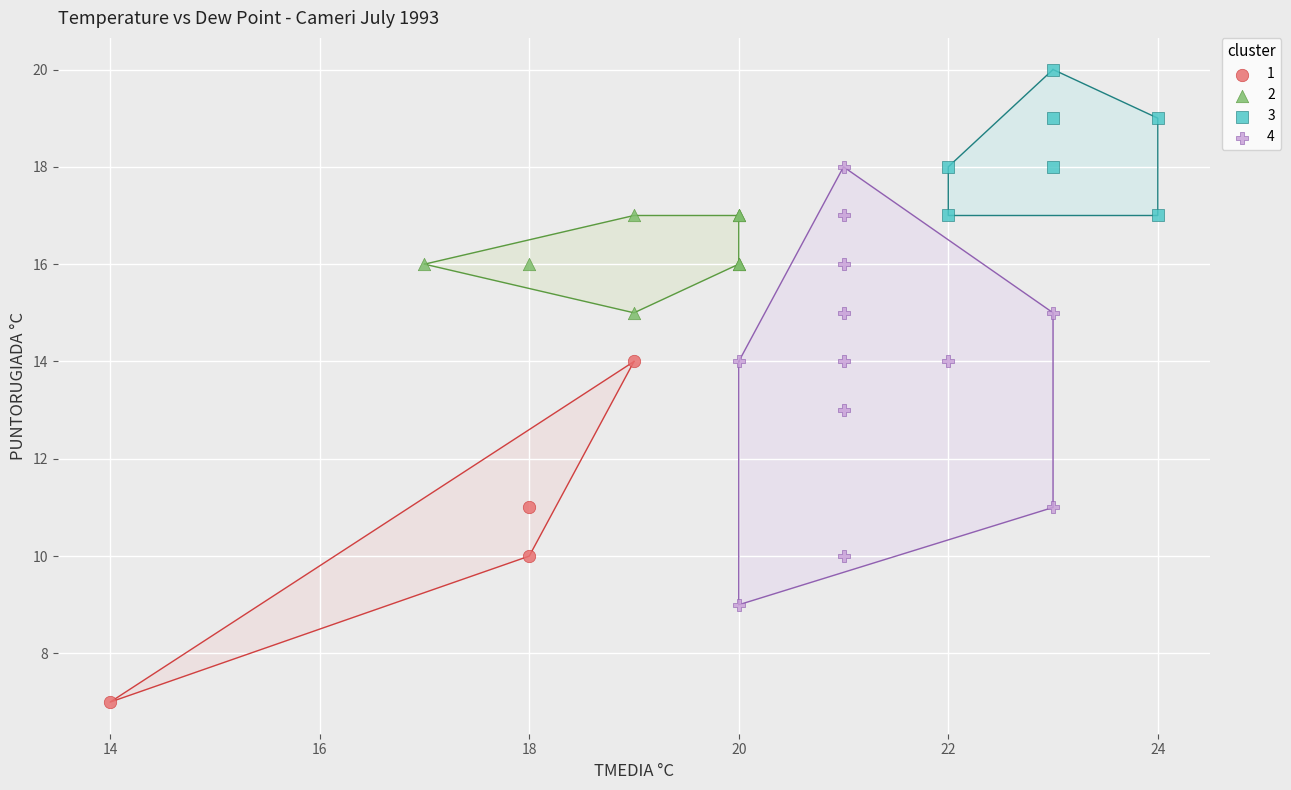

Which series has the widest spread of Y values?

4